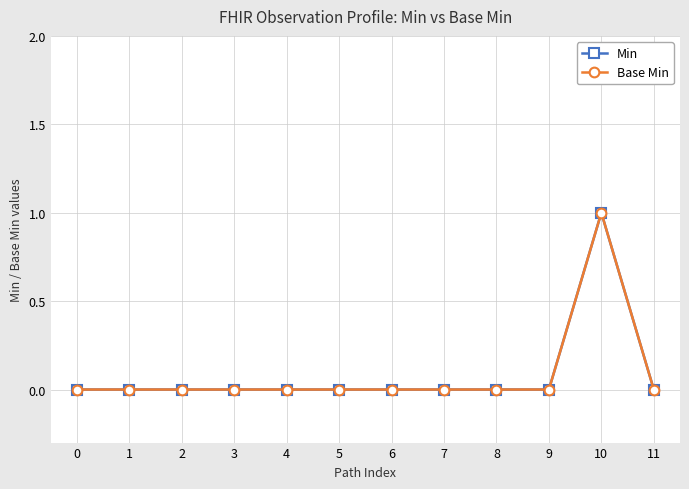

The Min series shows -1 at 2. True or false?

False